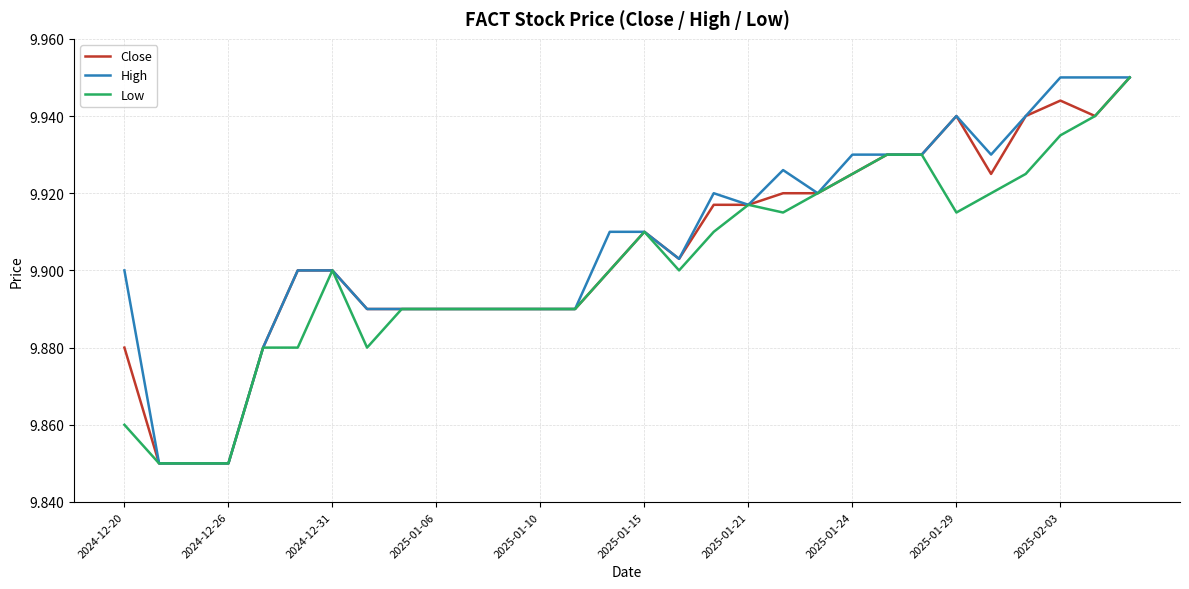

Is it true that Low equals 6.4 at 2024-12-20?

False